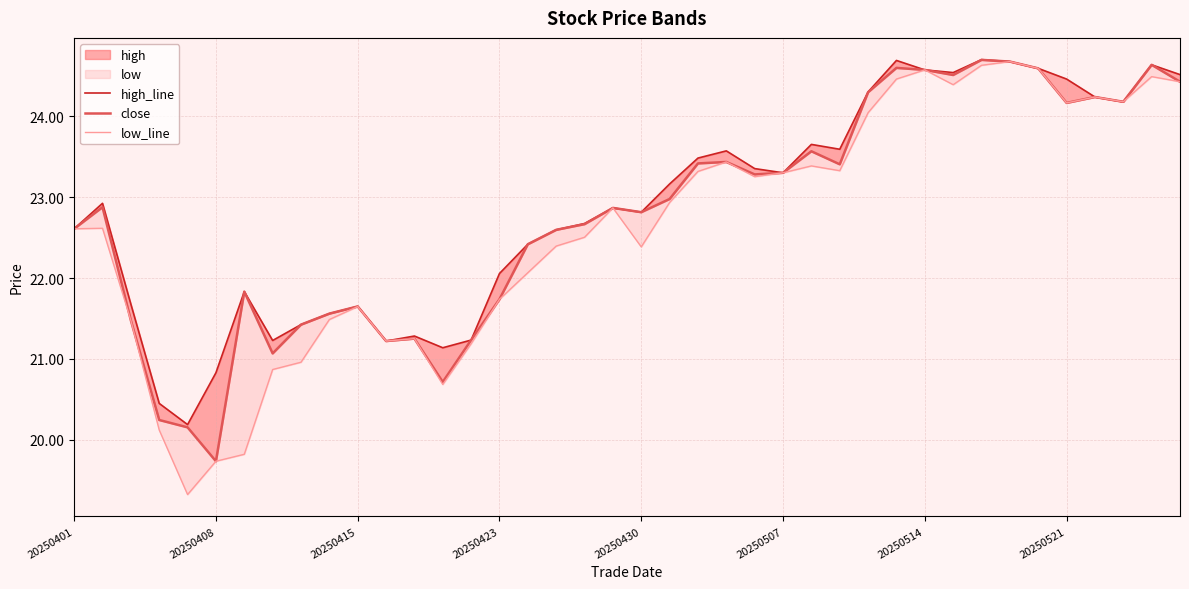

What is the approximate value of high_line at 24?

23.4